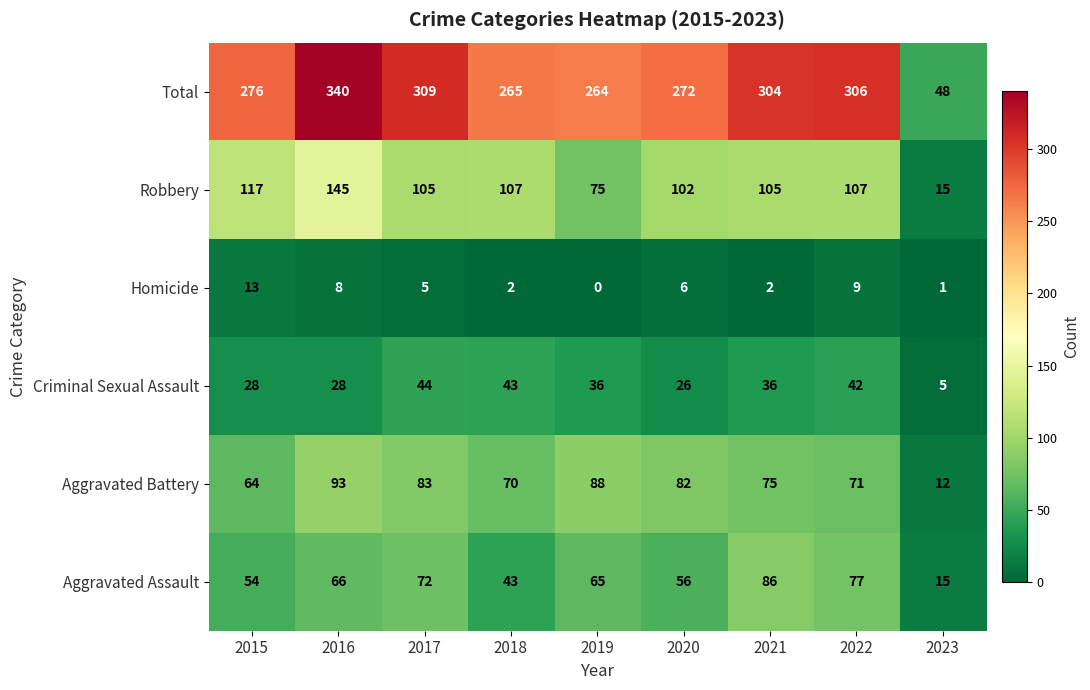

What is the total value across all series at 2021?

608